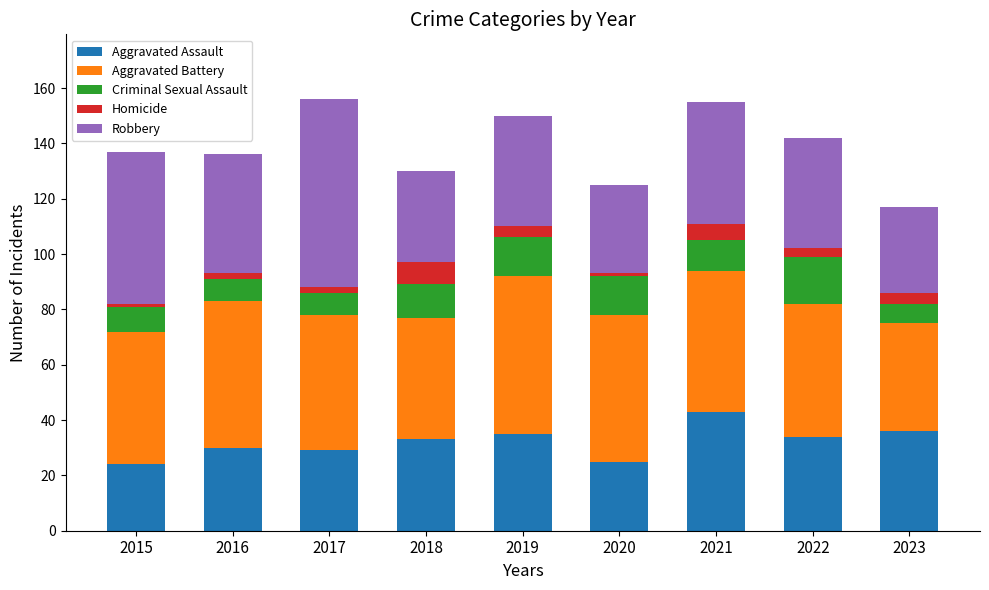

What is the average value of the Aggravated Assault series?

32